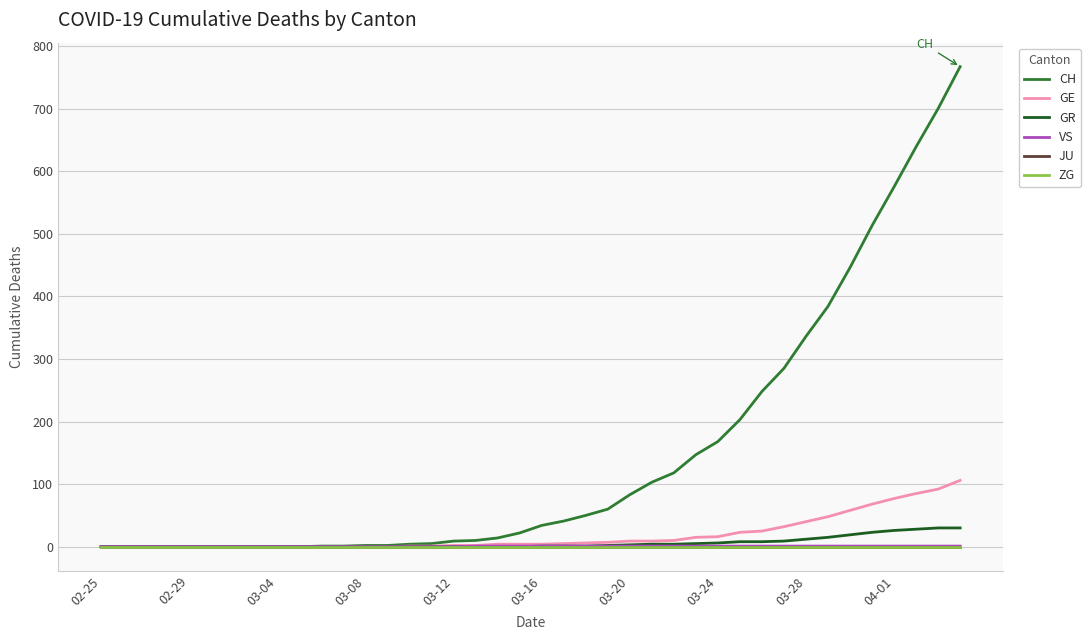

Does the chart have visible grid lines?

Yes